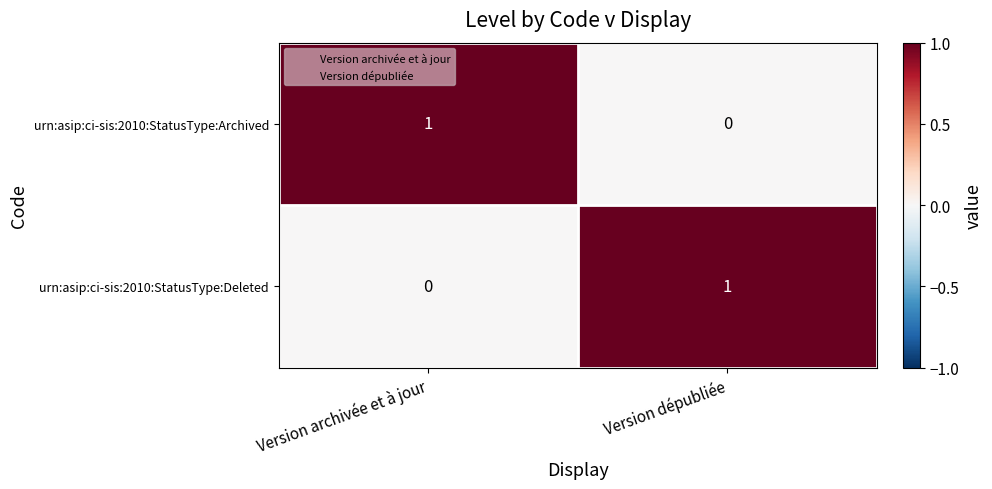

At which label does urn:asip:ci-sis:2010:StatusType:Archived reach its peak?

Version archivée et à jour